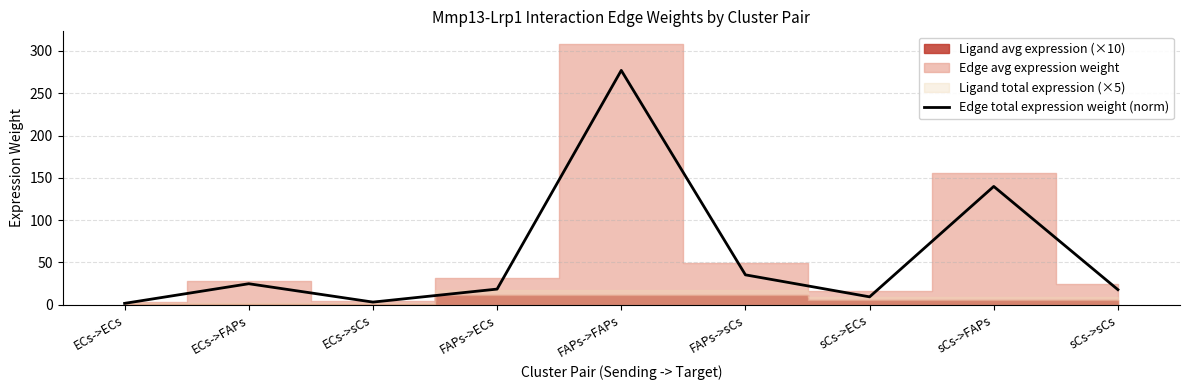

What is the label of the 1st point from the left?

ECs->ECs